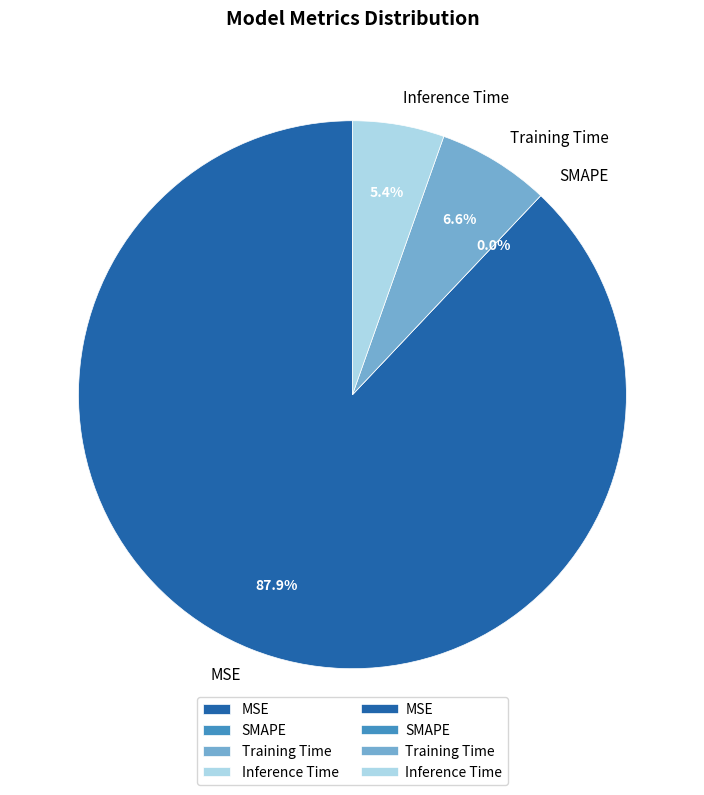

What is the smallest slice in the pie chart?

SMAPE